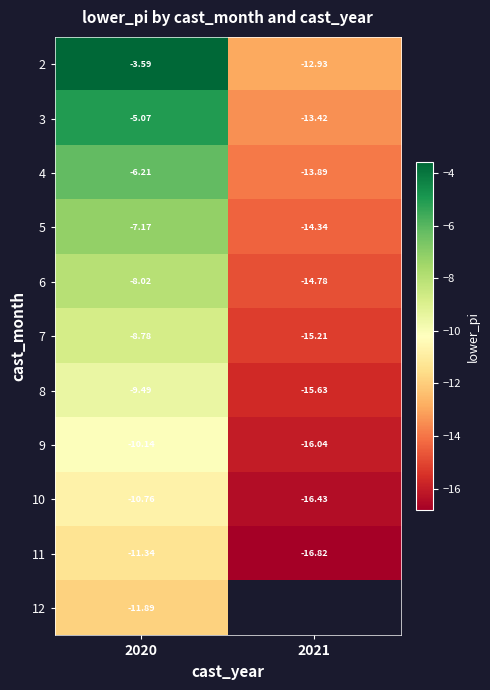

Which has a higher value, 2020 or 2021?

2020